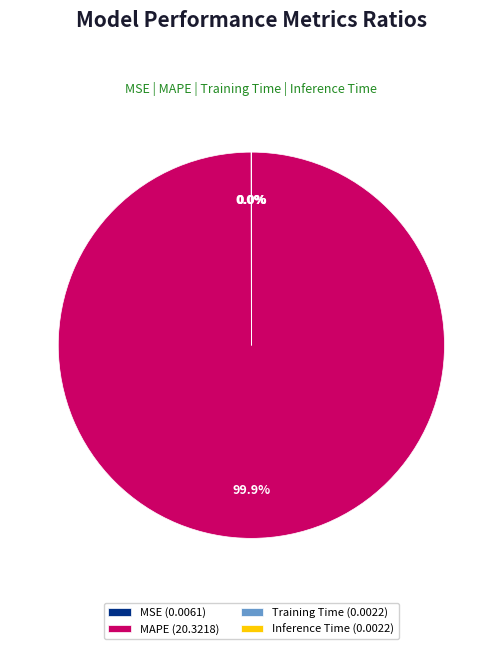

Is MAPE (20.3218) the majority of the pie?

Yes